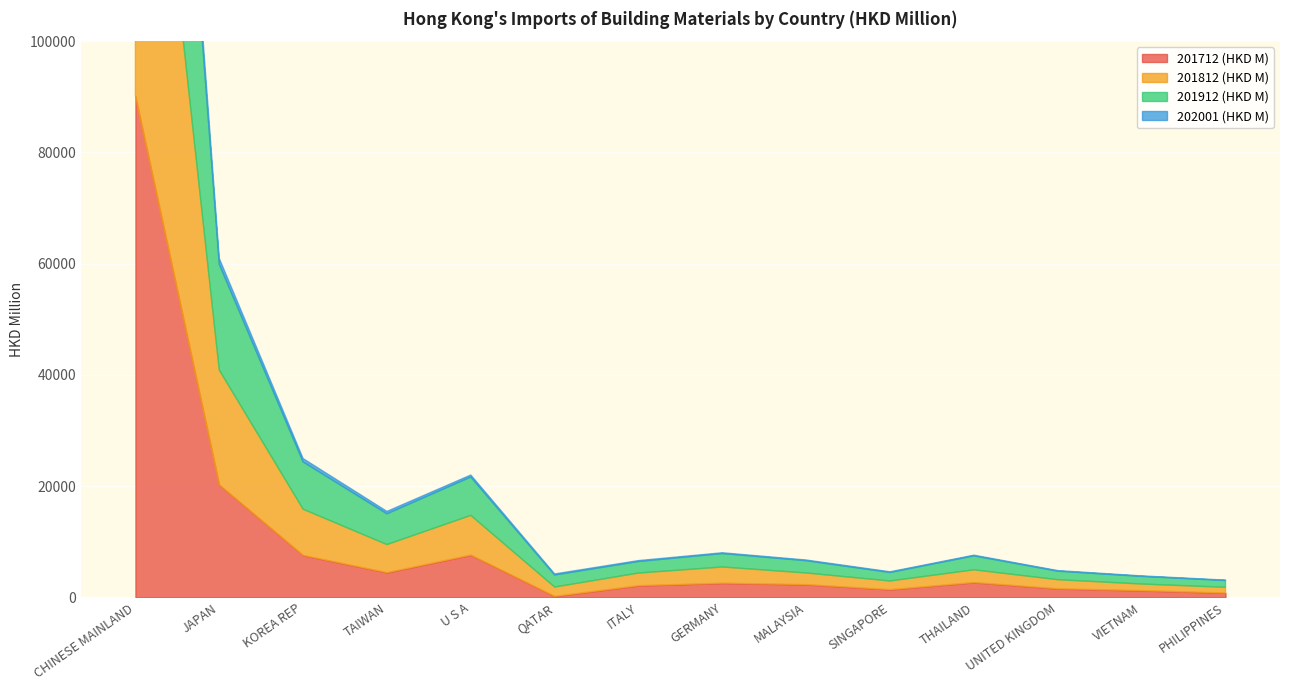

True or false: 202001 (HKD M) has a value of 245.3 at GERMANY.

False